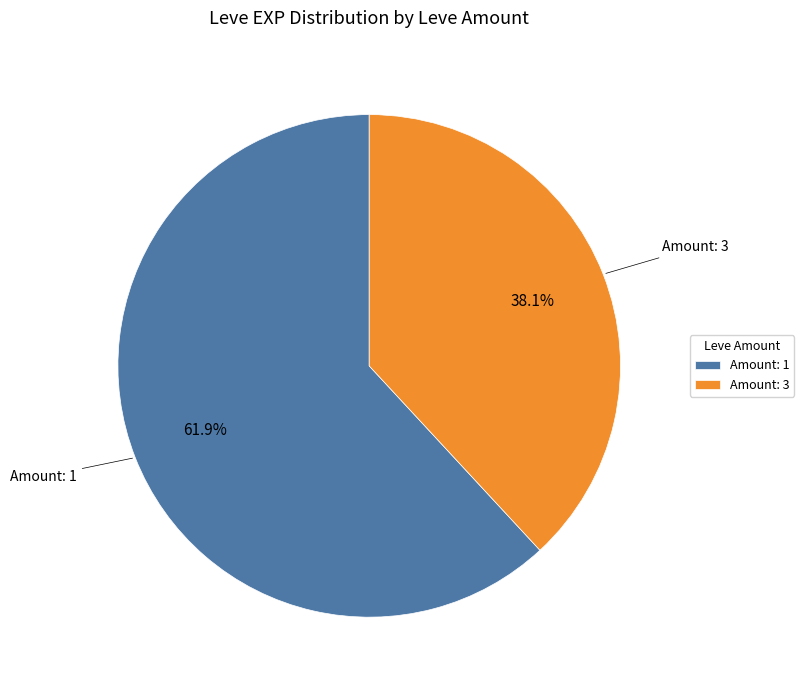

To the nearest percent, what is the difference between the largest and smallest slice percentages?

24%